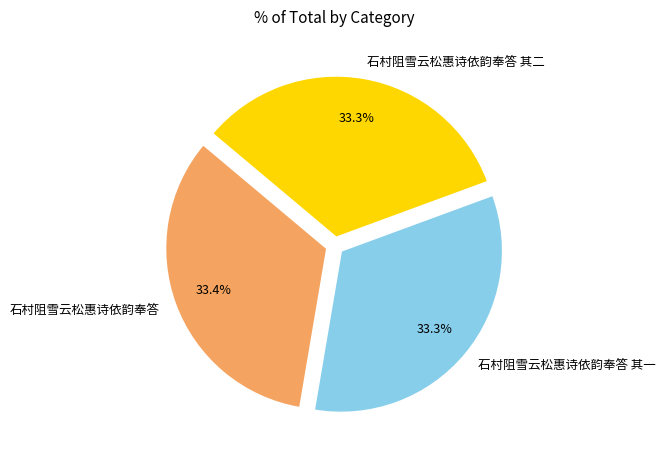

How much of the chart is everything except 石村阻雪云松惠诗依韵奉答 其一?

66.7%